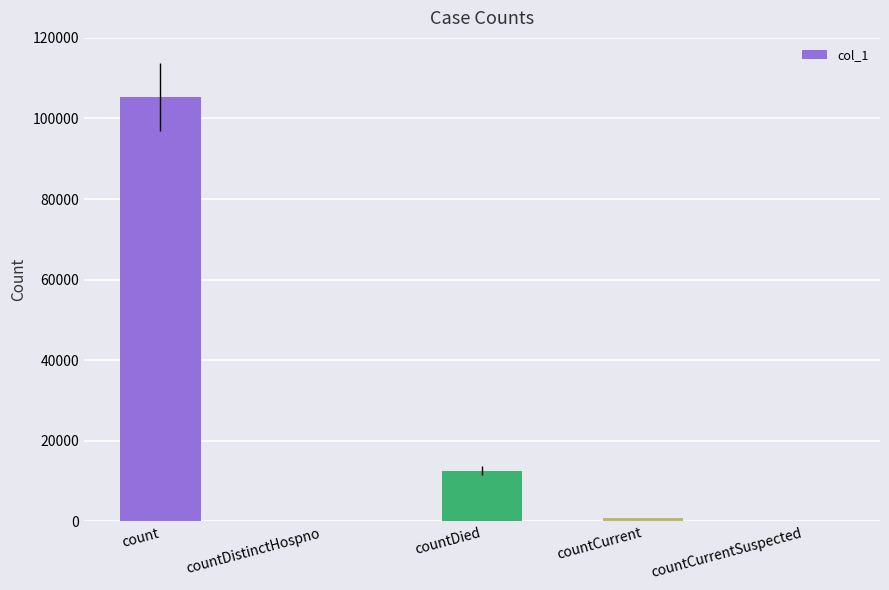

Reading left to right, transcribe all the data shown in this chart.

105238	0	12630	810	0